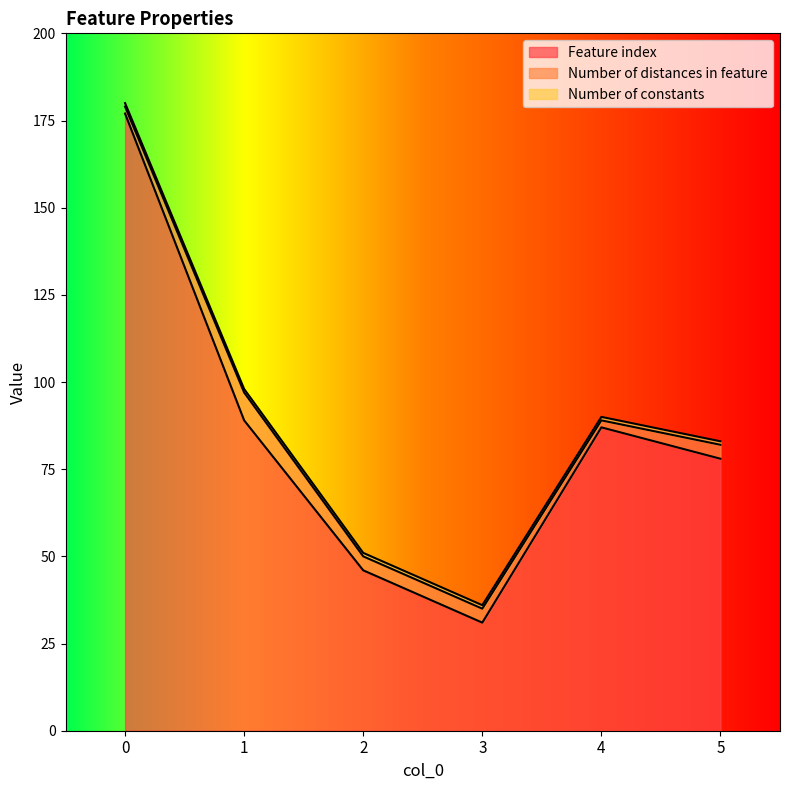

Where is Feature index nearest to the value 104?

1